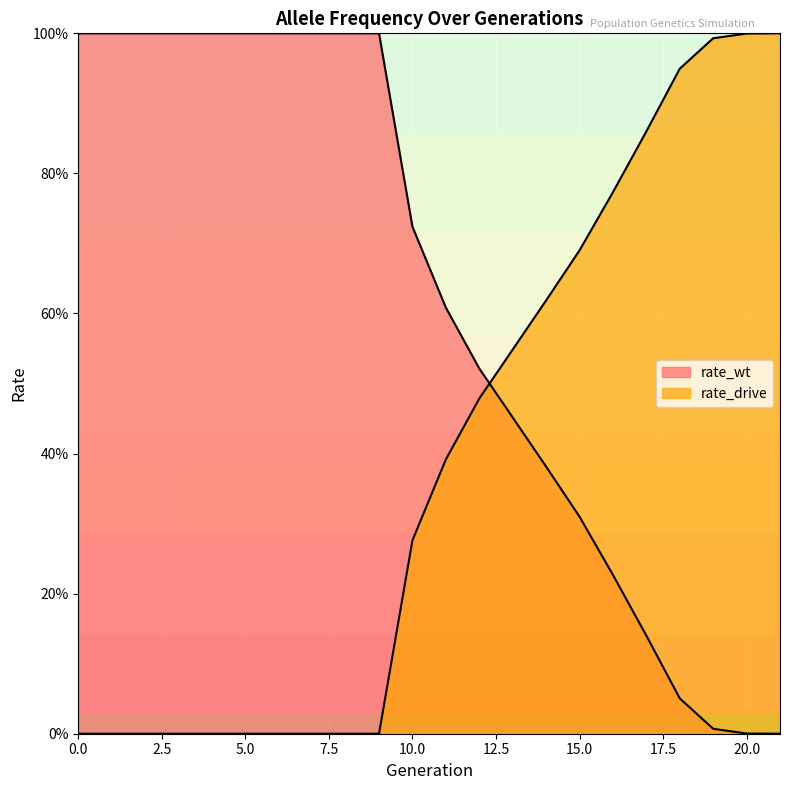

Reading right to left, what are all the values shown in this chart?

rate_wt: 21=0.0	20=0.0	19=0.0	18=0.1	17=0.1	16=0.2	15=0.3	14=0.4	13=0.5	12=0.5	11=0.6	10=0.7	9=1.0	8=1.0	7=1.0	6=1.0	5=1.0	4=1.0	3=1.0	2=1.0	1=1.0	0=1.0
rate_drive: 21=1.0	20=1.0	19=1.0	18=0.9	17=0.9	16=0.8	15=0.7	14=0.6	13=0.5	12=0.5	11=0.4	10=0.3	9=0.0	8=0.0	7=0.0	6=0.0	5=0.0	4=0.0	3=0.0	2=0.0	1=0.0	0=0.0